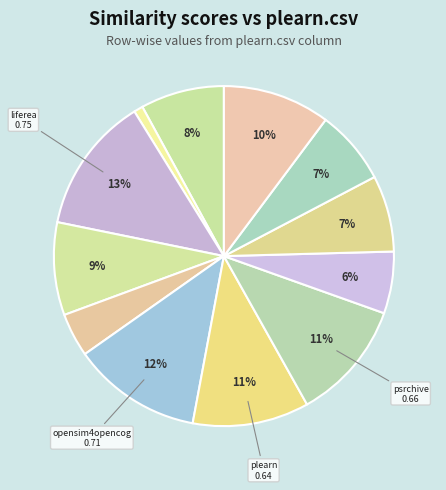

How many segments does this pie chart have?

12